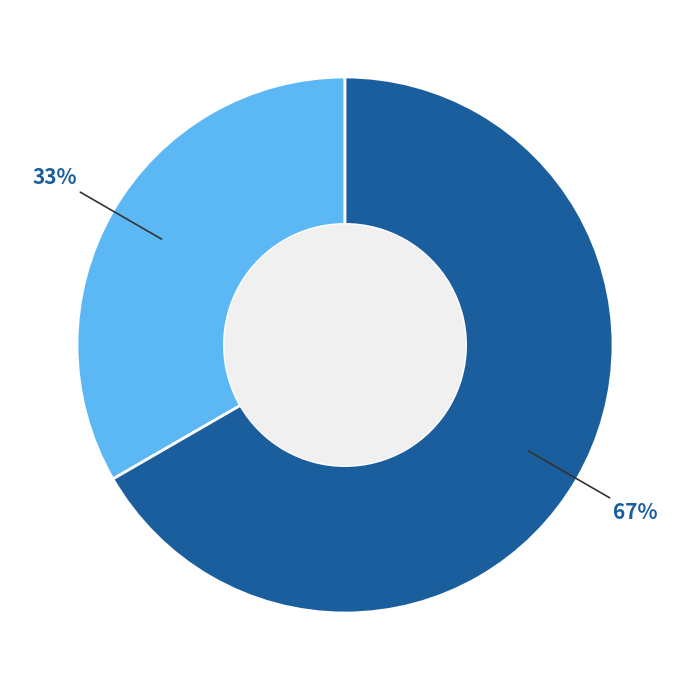

Does any single category account for the majority?

Yes